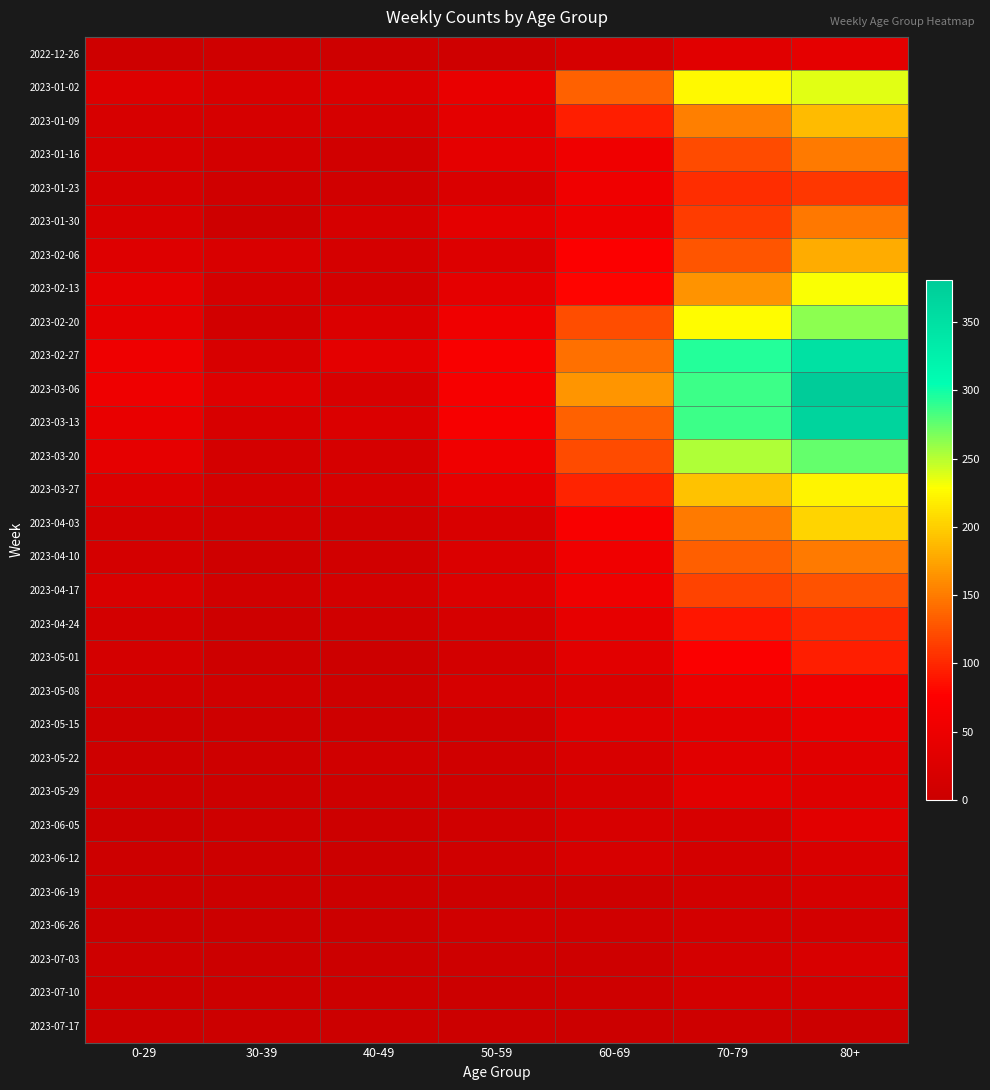

What is the total value across all series at 60-69?

1729